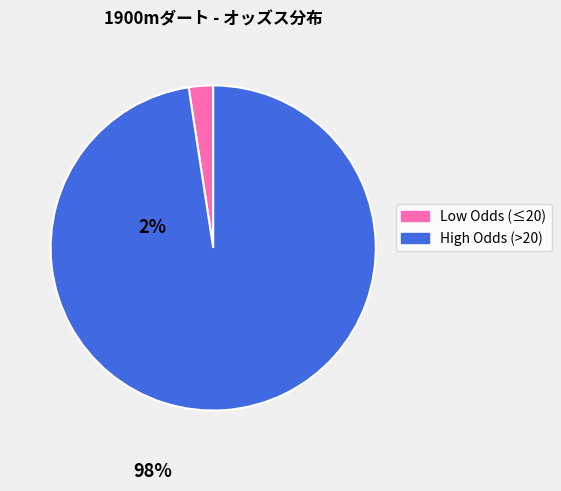

Does any single category account for the majority?

Yes